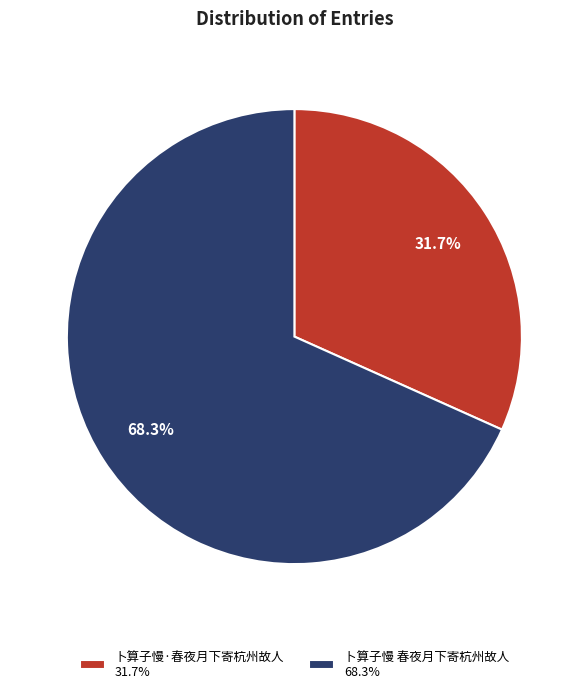

What portion of the pie excludes 卜算子慢 春夜月下寄杭州故人?

31.7%